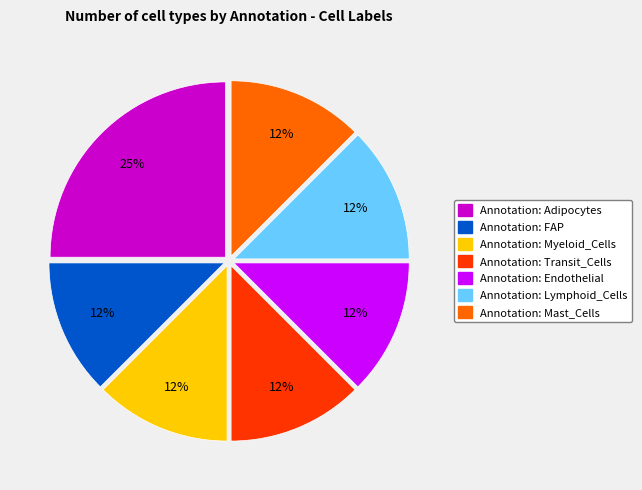

To the nearest percent, what is the average slice percentage?

14%